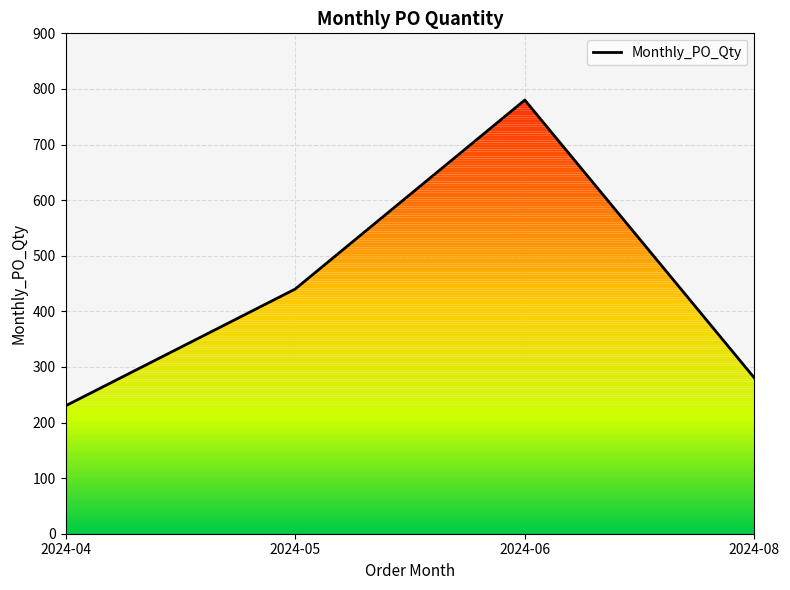

Reading right to left, list all the values displayed in this chart.

280	780	440	230